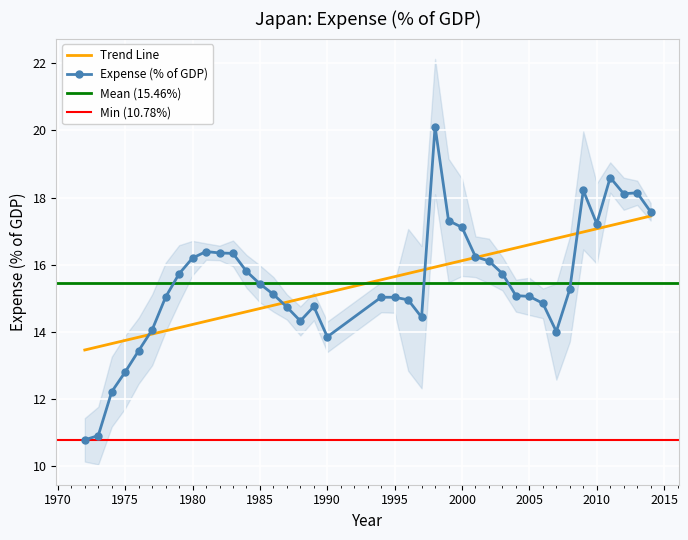

How many lines are shown in the chart?

1